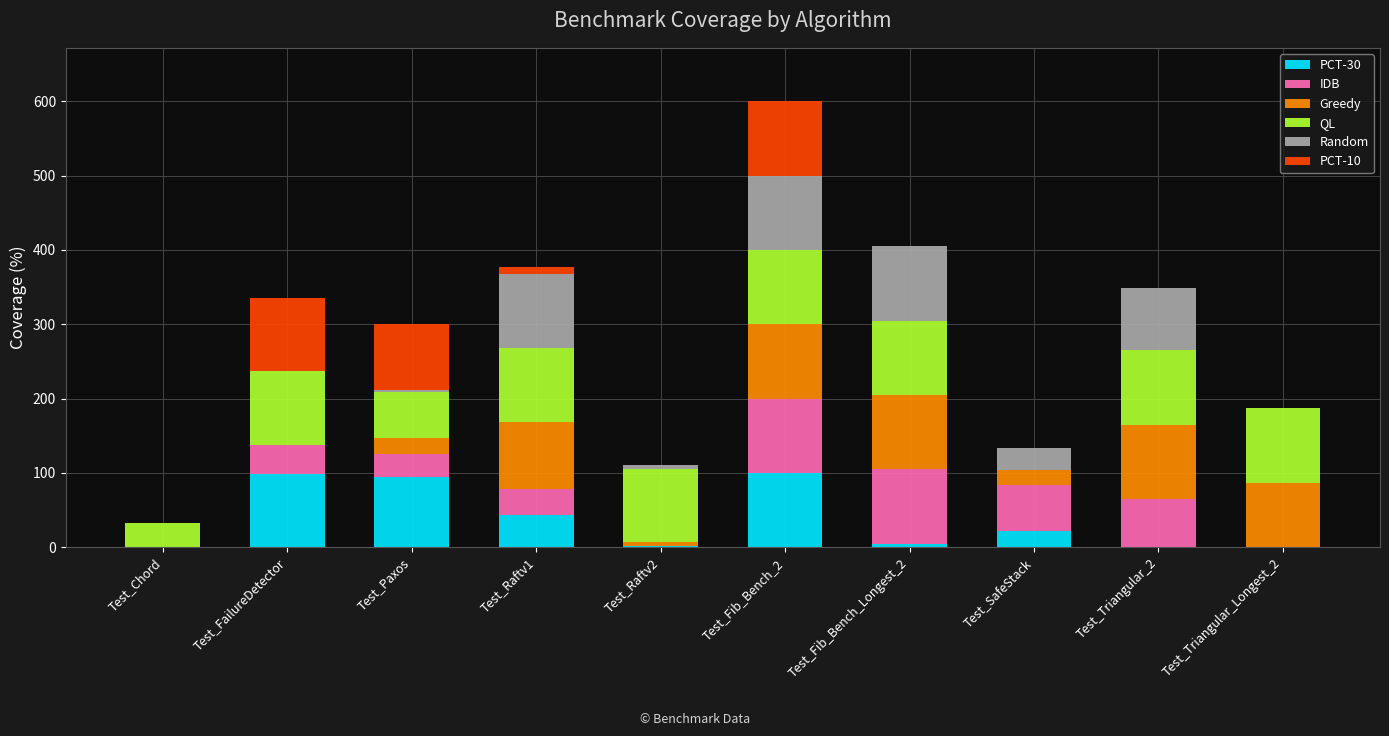

True or false: PCT-30 has a value of 34 at Test_Paxos.

False